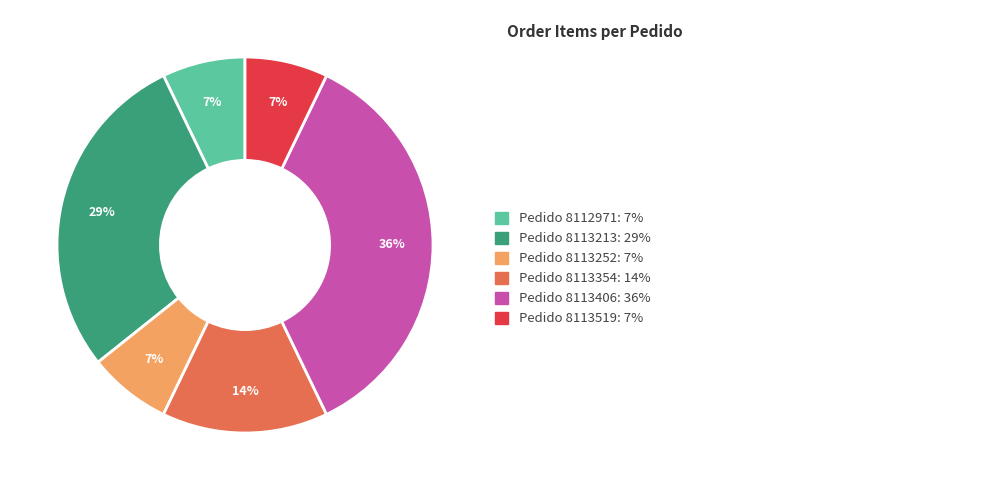

How many segments does this pie chart have?

6